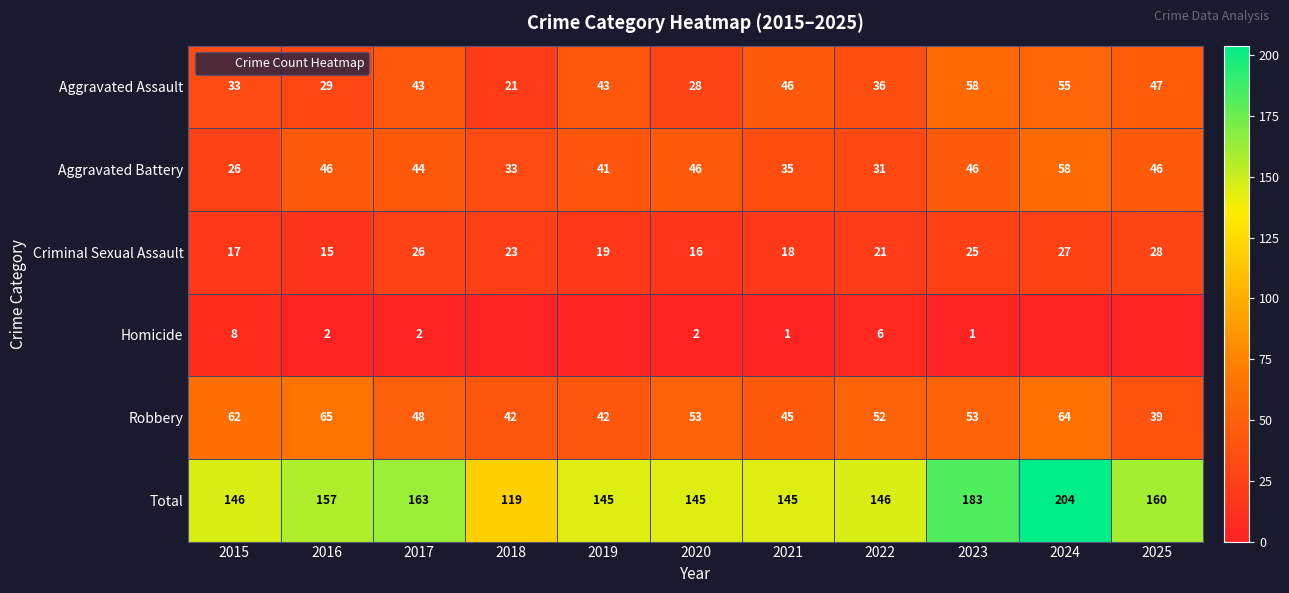

Is it true that Homicide equals -4 at 2025?

False